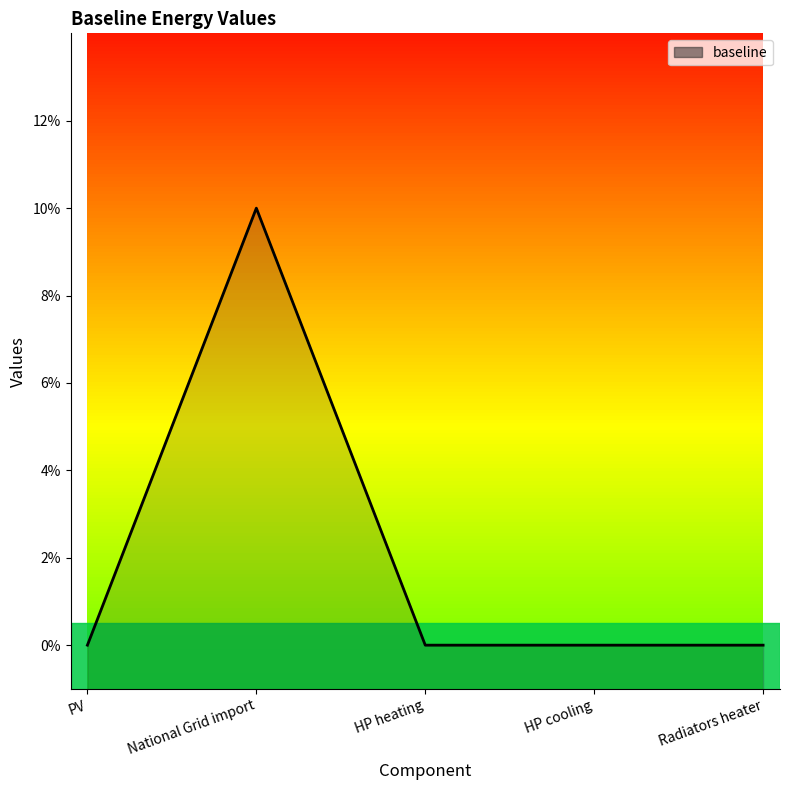

How many values are between 0 and 1?

5